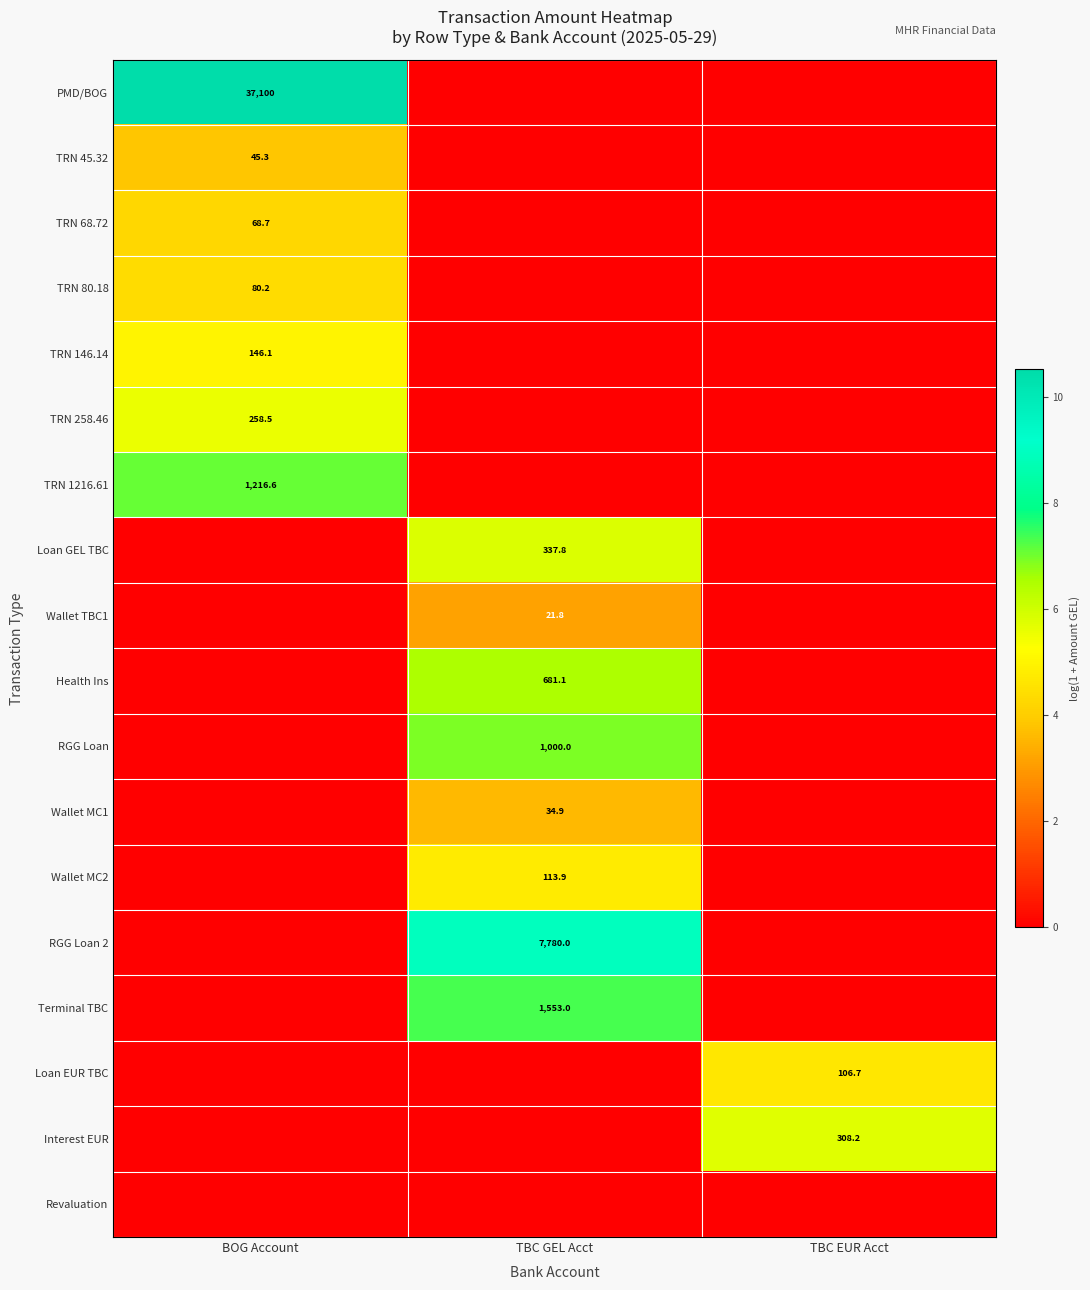

Is it true that Wallet MC2 equals 186.7 at TBC GEL Acct?

False